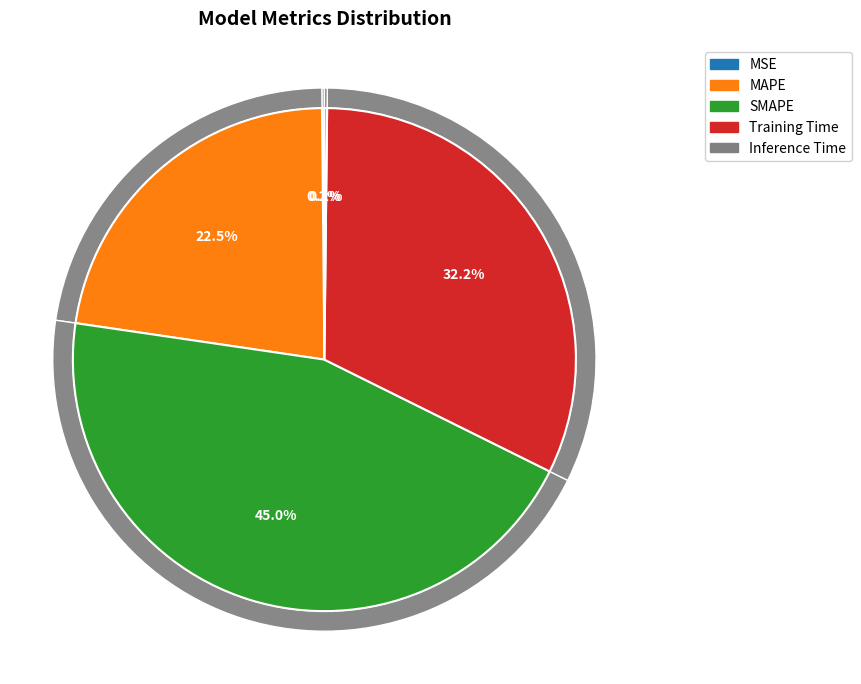

What is the largest slice in the pie chart?

SMAPE